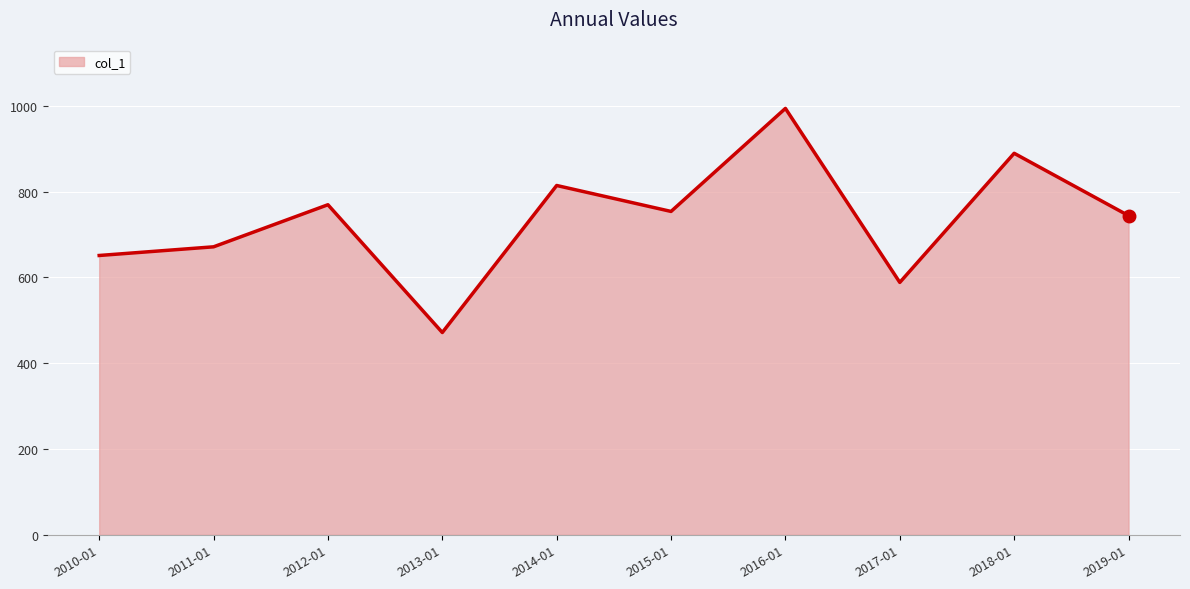

Is it true that the value at 2017-01 is 863.6?

False